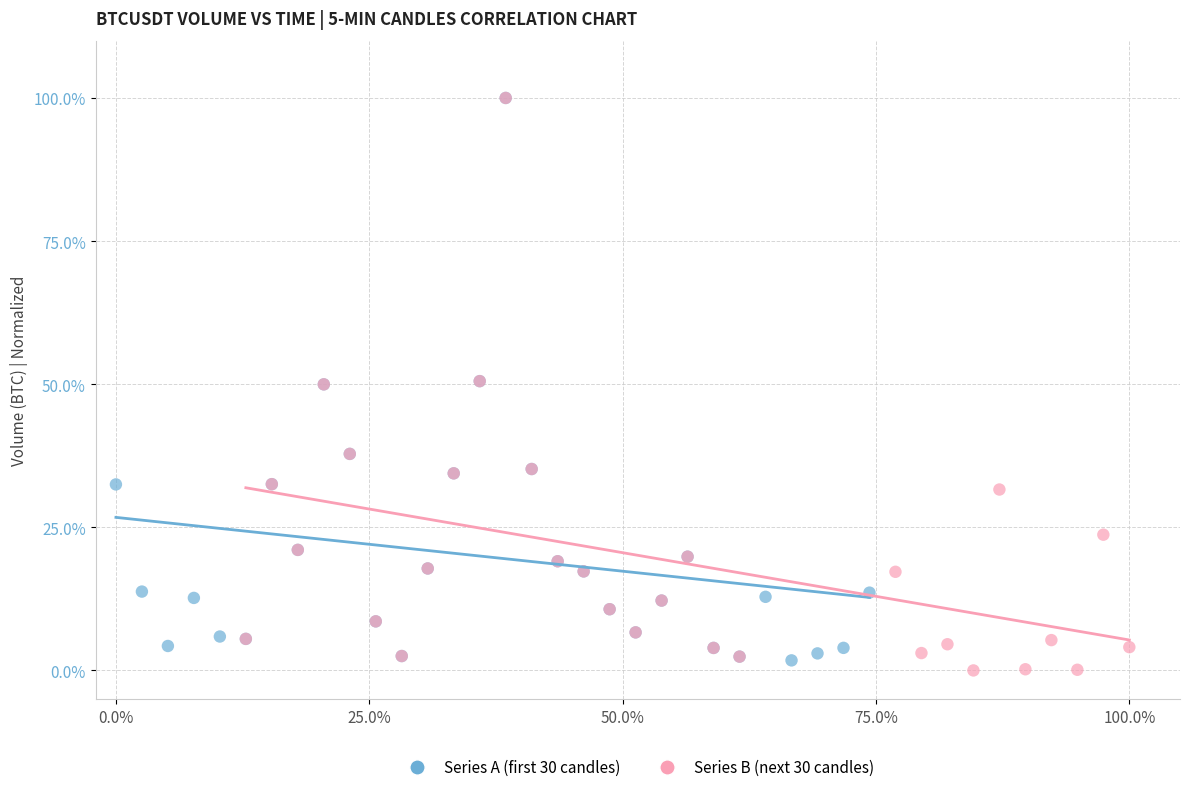

What are all the series names shown in the legend?

Series A (first 30 candles), Series B (next 30 candles)